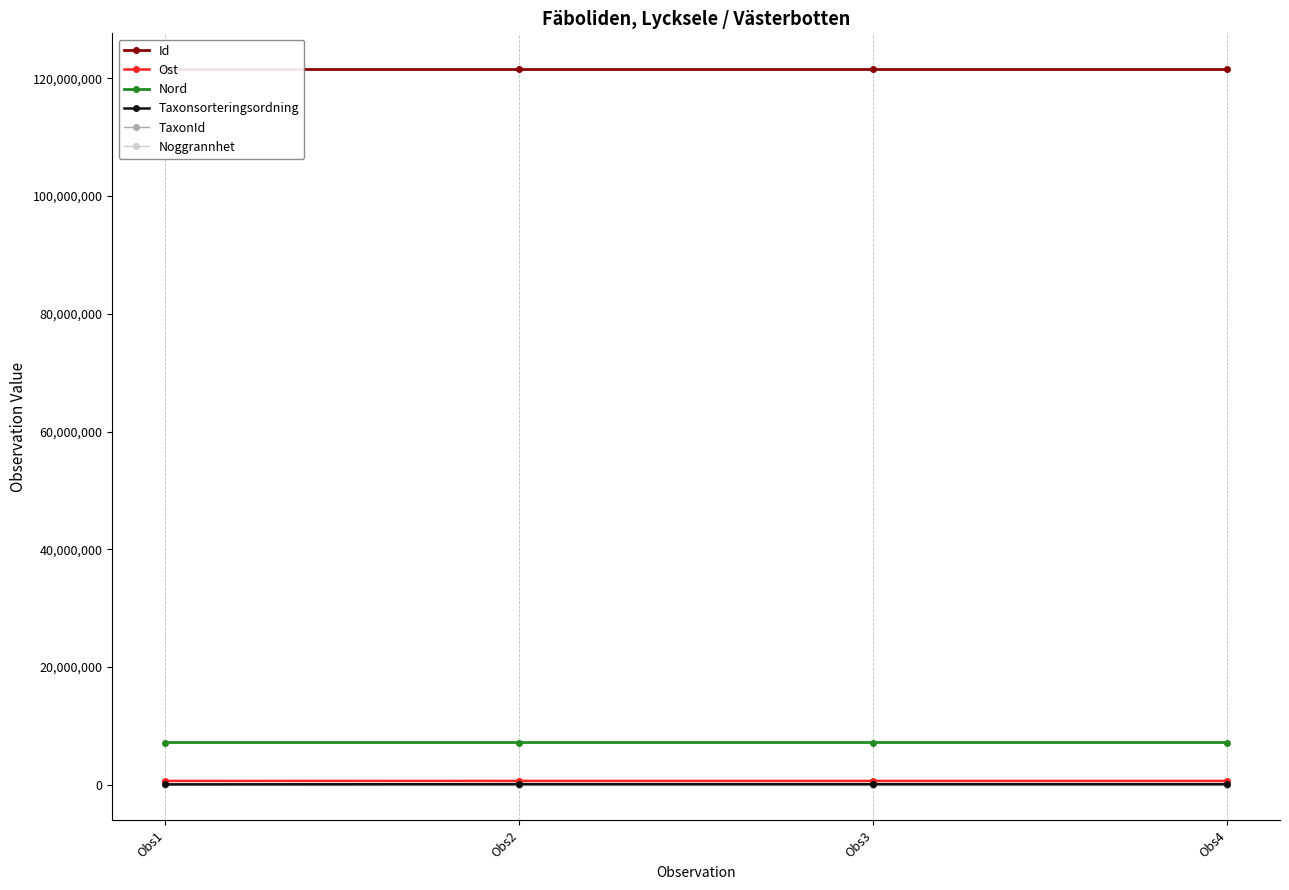

True or false: Taxonsorteringsordning and Noggrannhet cross at least once.

False